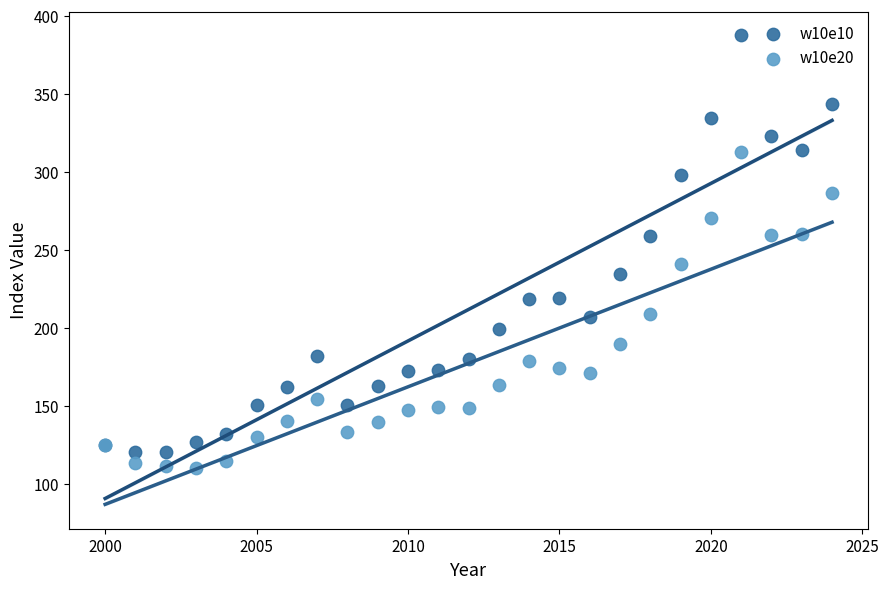

What is the X range (max minus min) for the scatter plot?

24.0